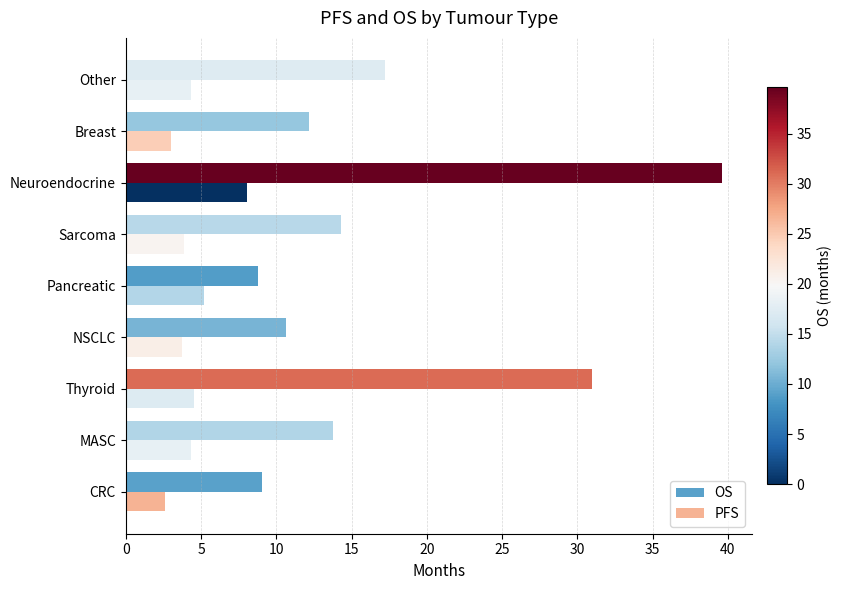

What is the highest value of the PFS series?

8.0